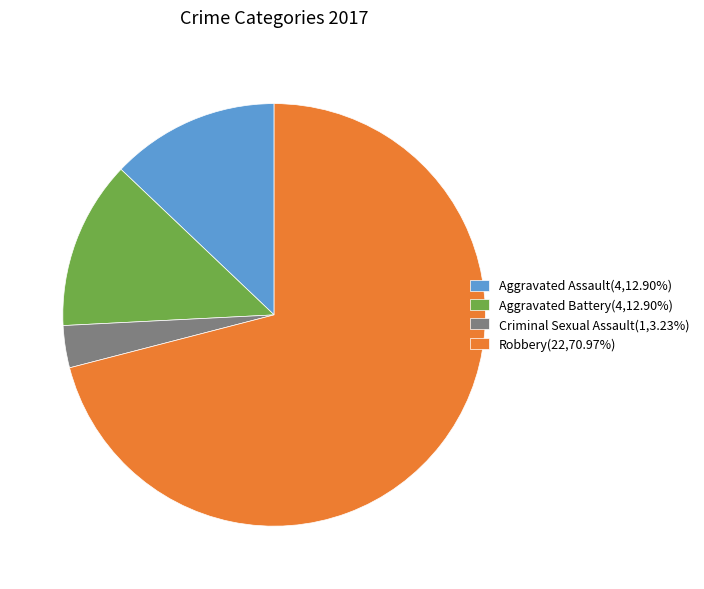

Is there a majority slice in this chart?

Yes